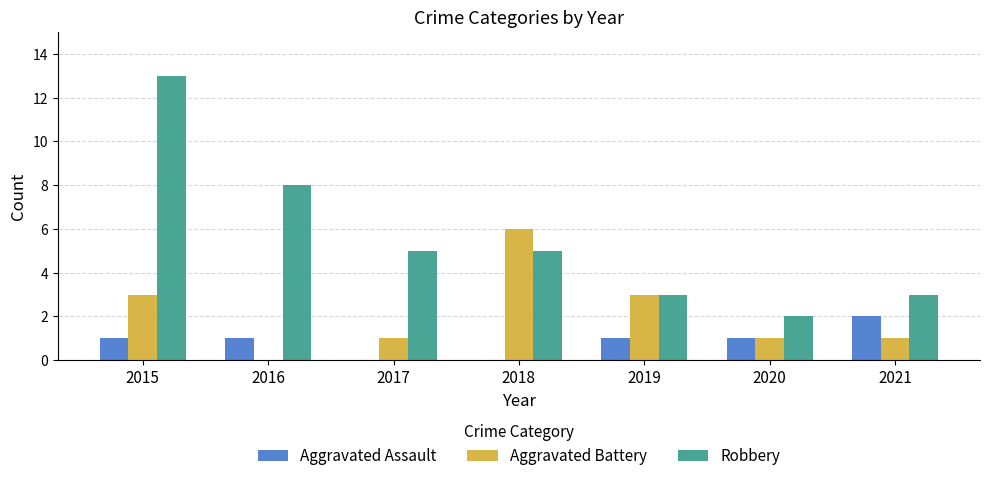

What is the total value across all series at 2015?

17